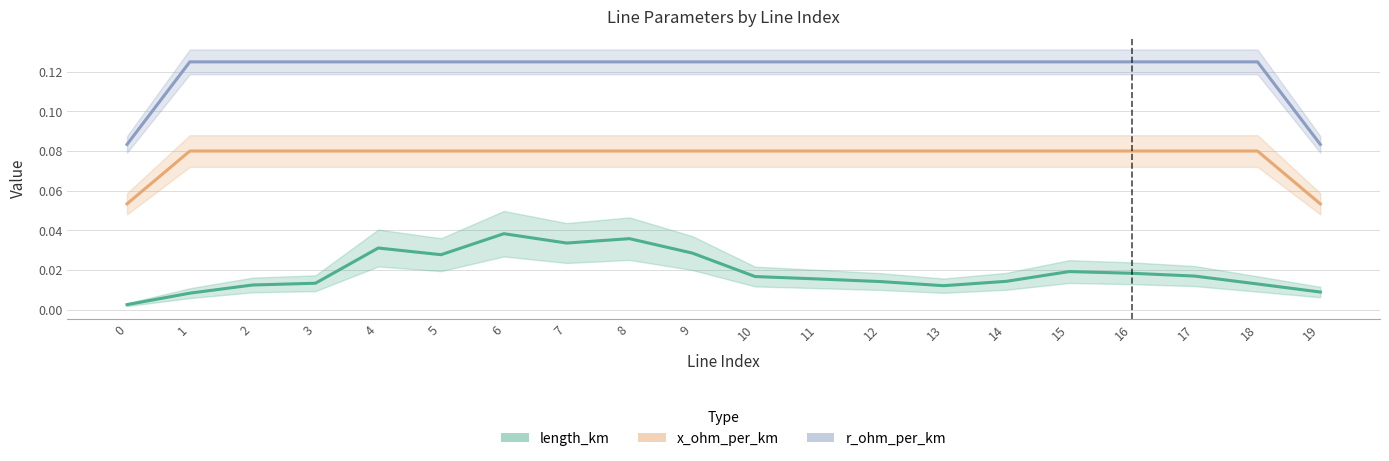

Reading left to right, what are all the values shown in this chart?

length_km: 0.0	0.0	0.0	0.0	0.0	0.0	0.0	0.0	0.0	0.0	0.0	0.0	0.0	0.0	0.0	0.0	0.0	0.0	0.0	0.0
x_ohm_per_km: 0.1	0.1	0.1	0.1	0.1	0.1	0.1	0.1	0.1	0.1	0.1	0.1	0.1	0.1	0.1	0.1	0.1	0.1	0.1	0.1
r_ohm_per_km: 0.1	0.1	0.1	0.1	0.1	0.1	0.1	0.1	0.1	0.1	0.1	0.1	0.1	0.1	0.1	0.1	0.1	0.1	0.1	0.1